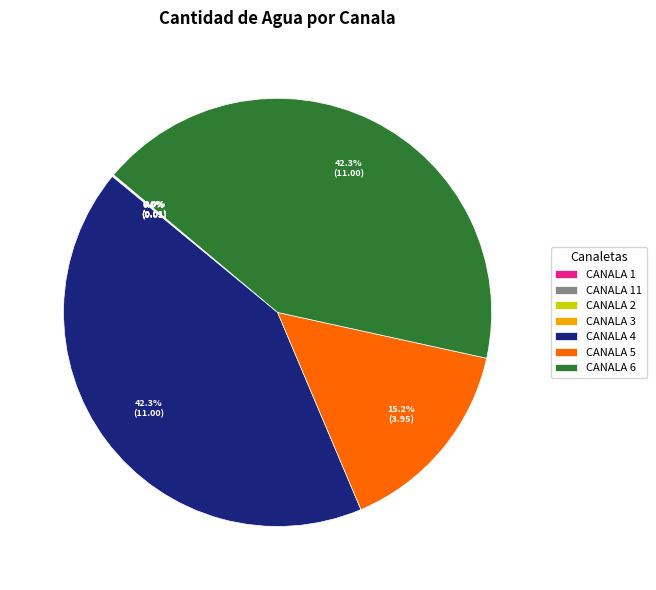

Is there a majority slice in this chart?

No